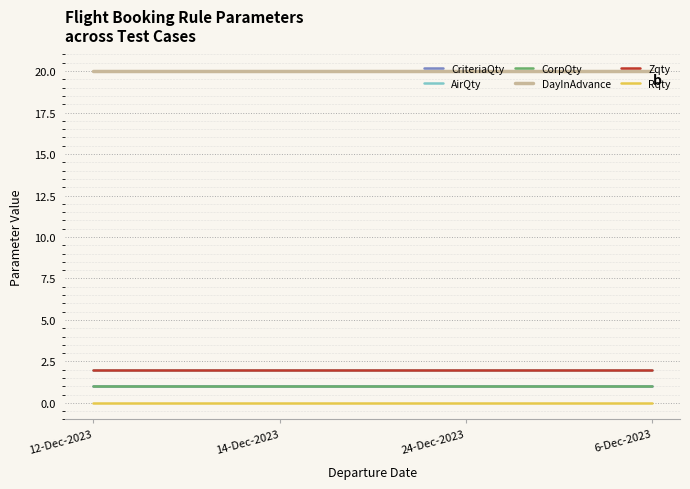

Does the chart have visible grid lines?

Yes